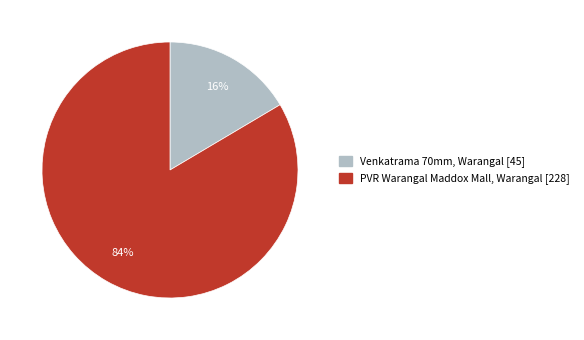

Count the number of slices in the pie.

2